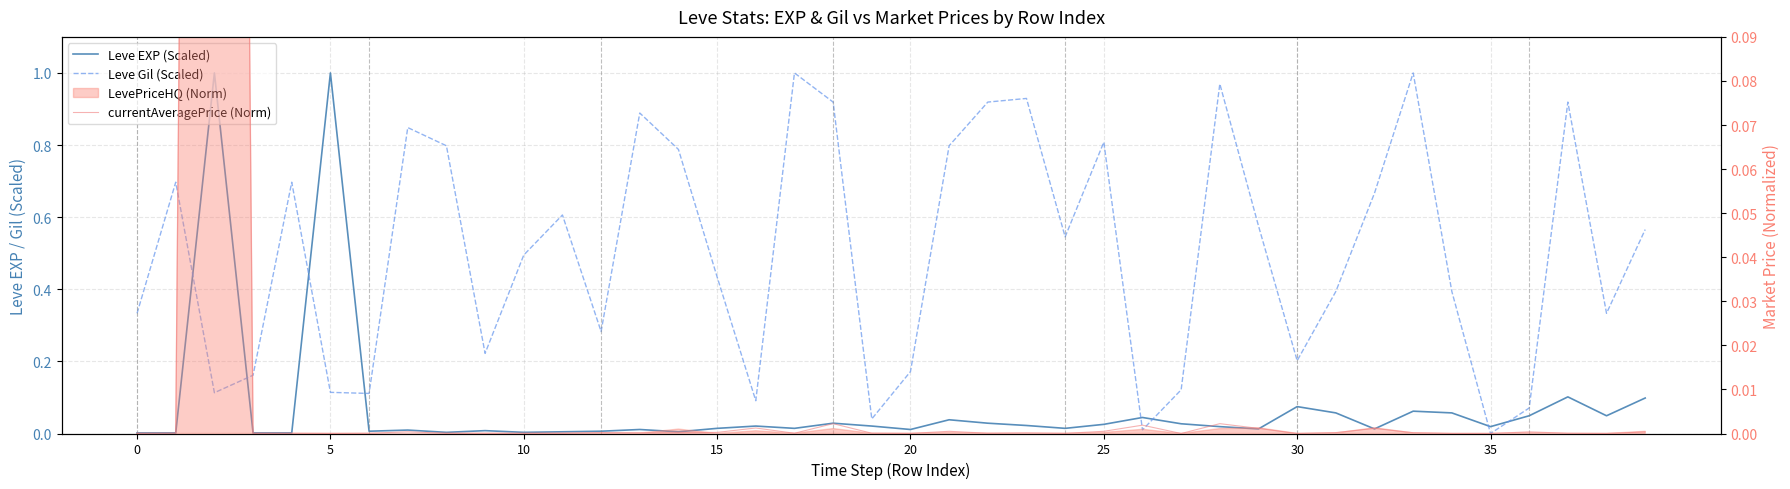

True or false: currentAveragePrice (Norm) and Leve EXP (Scaled) intersect in this chart.

False